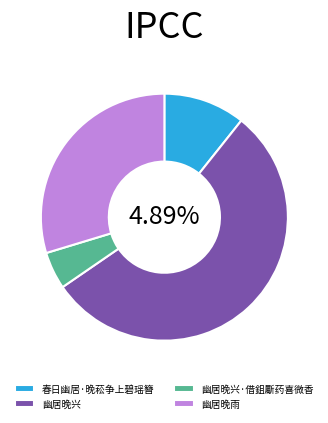

True or false: 春日幽居·晚菘争上碧瑶簪 accounts for 1% of the total.

False